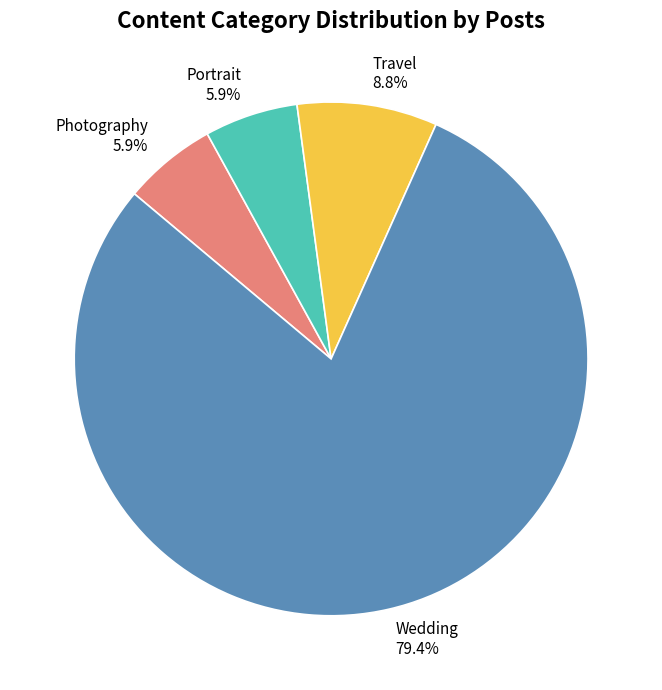

What is the largest slice in the pie chart?

Wedding